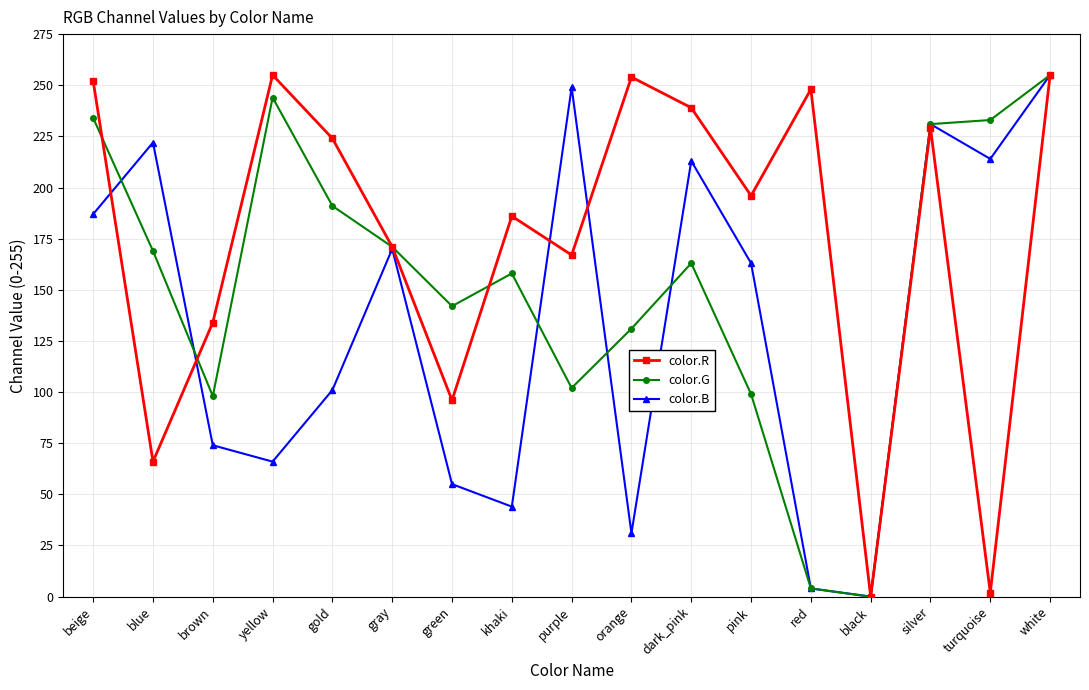

Where do color.B and color.R first cross each other?

beige and blue